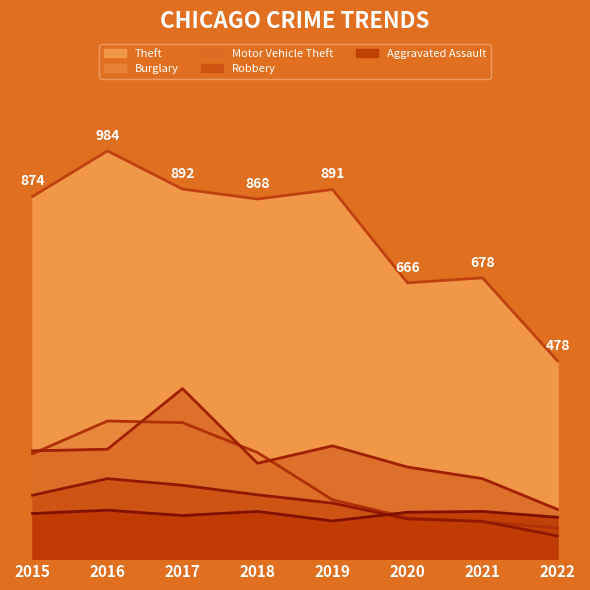

After their last crossing, which series has the higher values: Motor Vehicle Theft or Burglary?

Motor Vehicle Theft